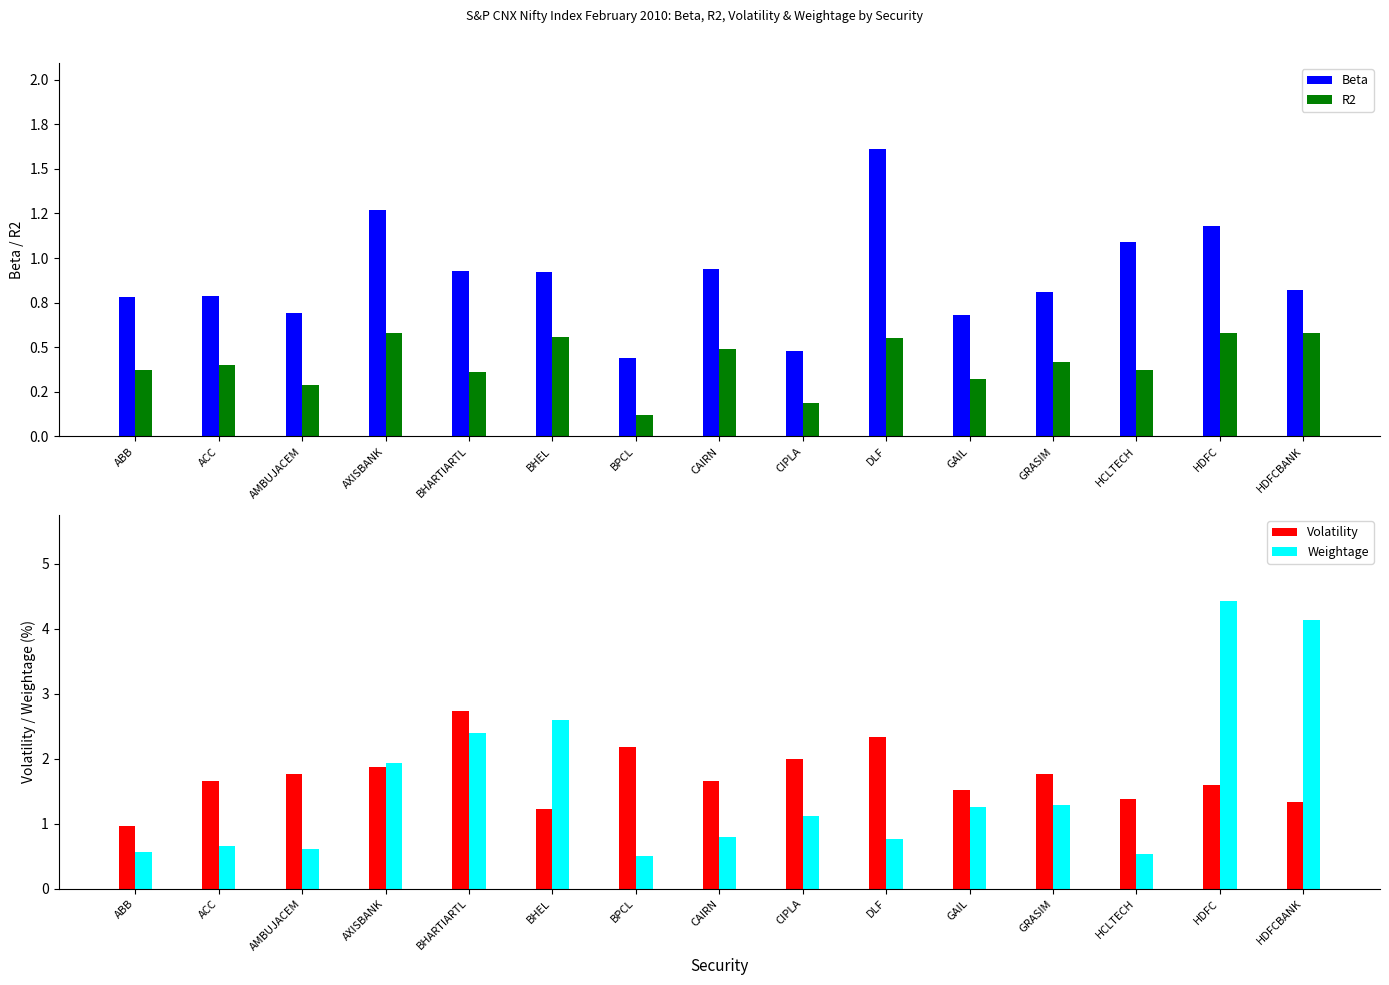

At how many categories does at least one series exceed 3?

2